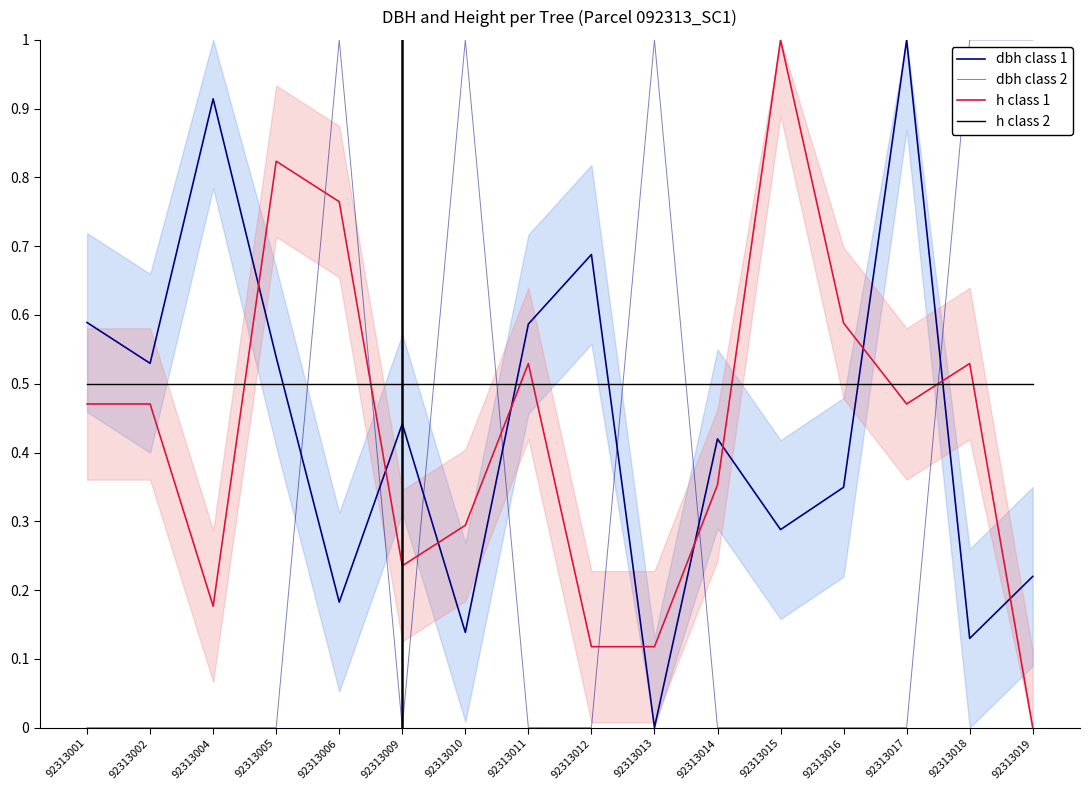

What is the maximum value shown in the chart?

1.0